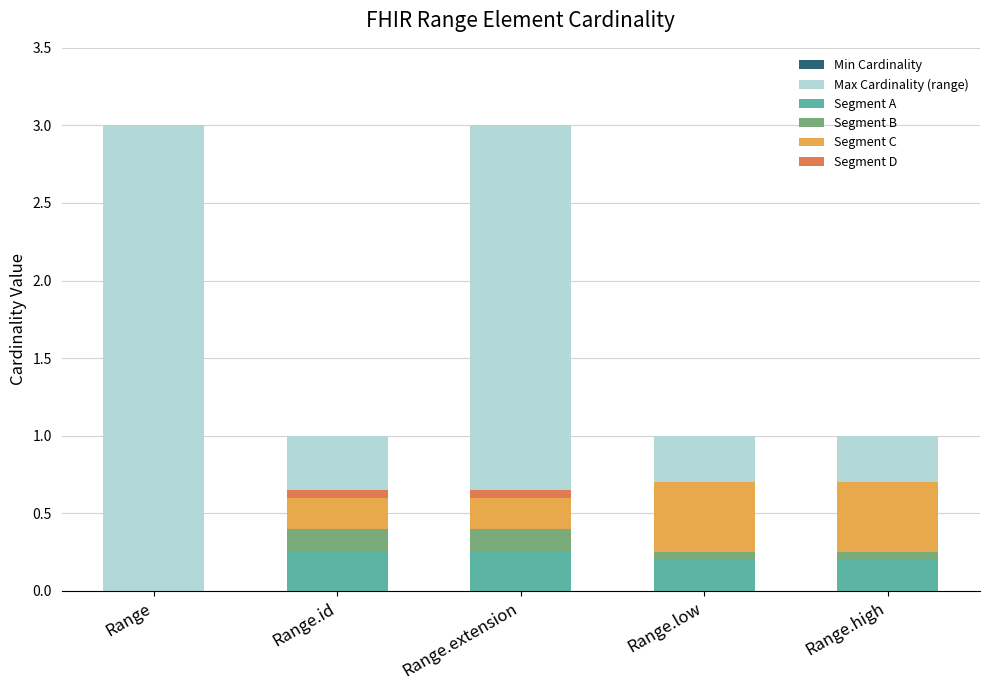

How many positive values does the Segment B series have?

4